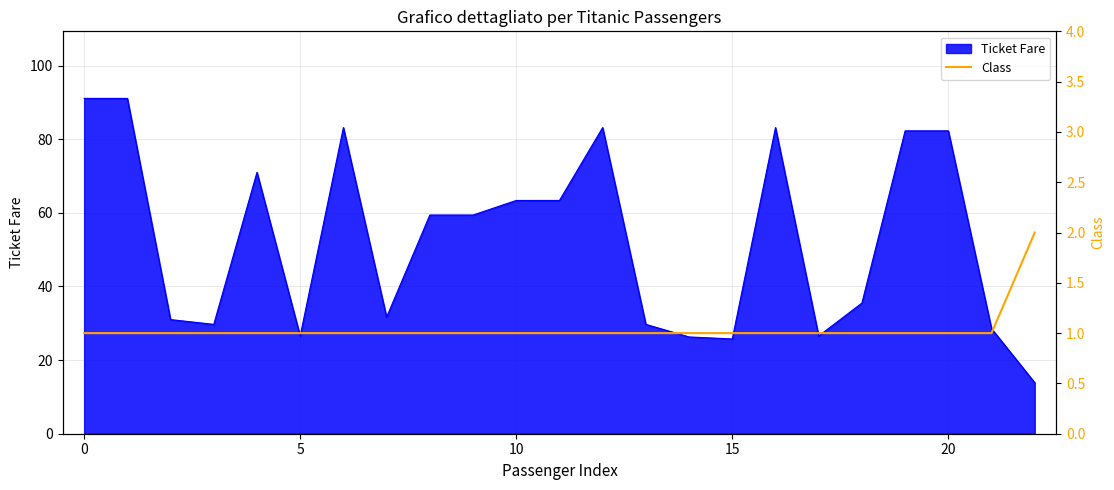

What is the difference between the values at 21 and 22?

1